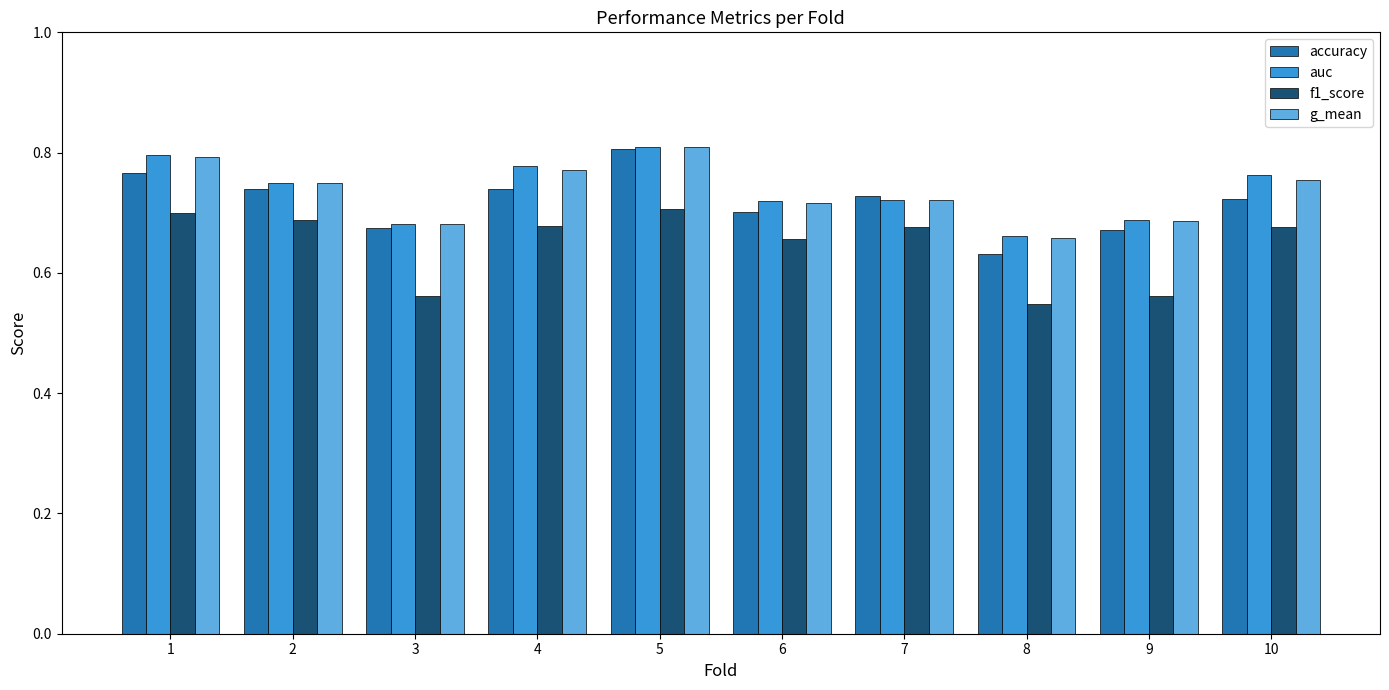

What is the total value across all series at 9?

2.6